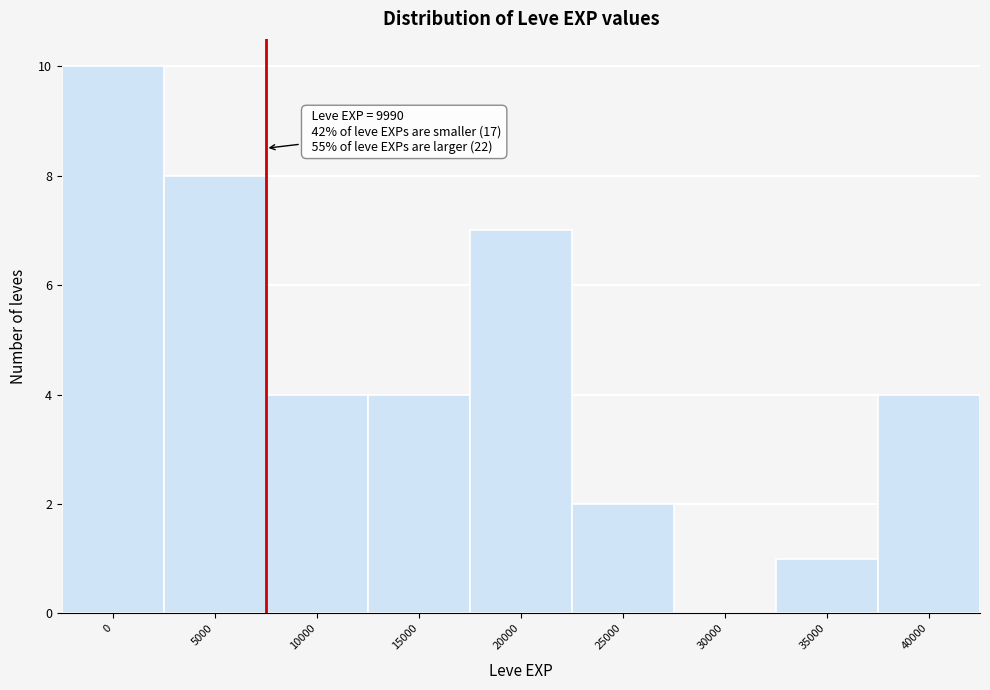

What is the maximum value shown in the chart?

10